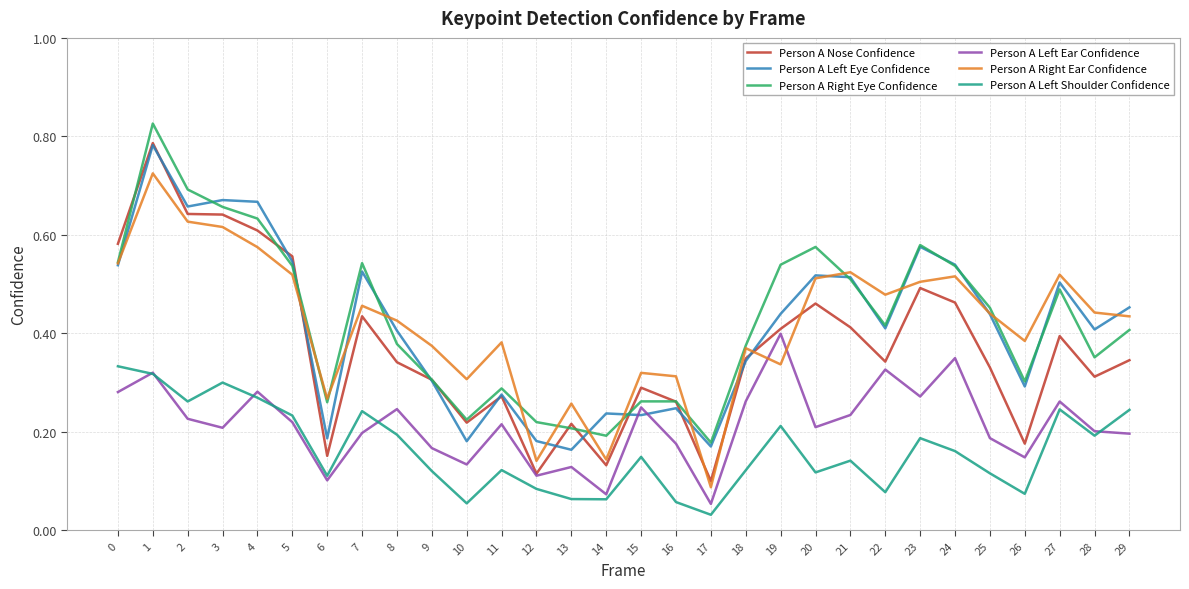

True or false: Person A Nose Confidence and Person A Left Shoulder Confidence cross at least once.

False